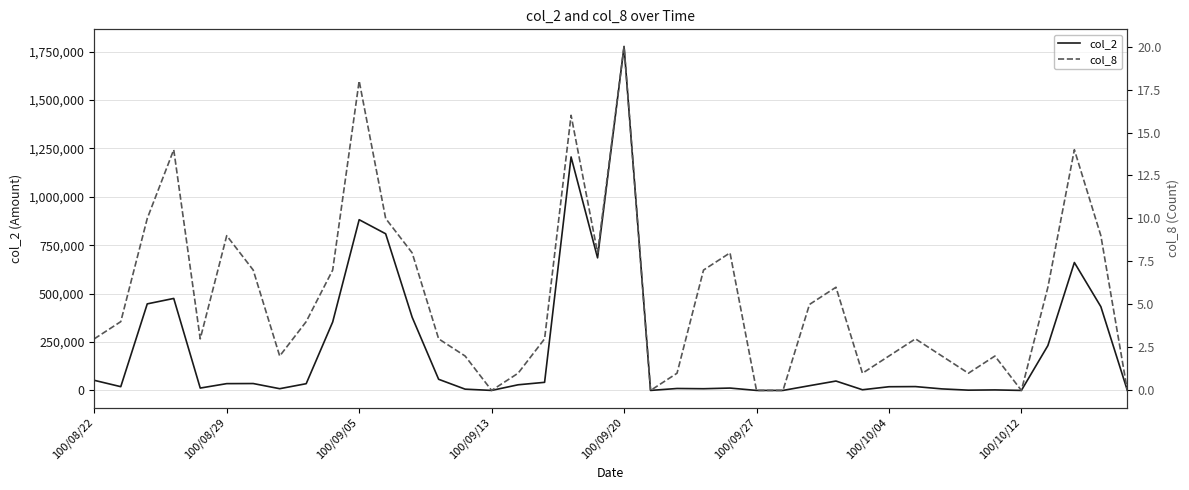

Reading left to right, transcribe all the data shown in this chart.

col_2: 52200	19360	447120	475180	12160	35070	35570	8910	34740	353400	881930	809230	378280	57500	6530	0	29100	41800	1206100	684870	1776540	0	9990	8740	12140	0	0	24450	48460	3450	19050	19810	7900	1340	2640	0	231690	660830	432540	0
col_8: 3	4	10	14	3	9	7	2	4	7	18	10	8	3	2	0	1	3	16	8	20	0	1	7	8	0	0	5	6	1	2	3	2	1	2	0	6	14	9	0